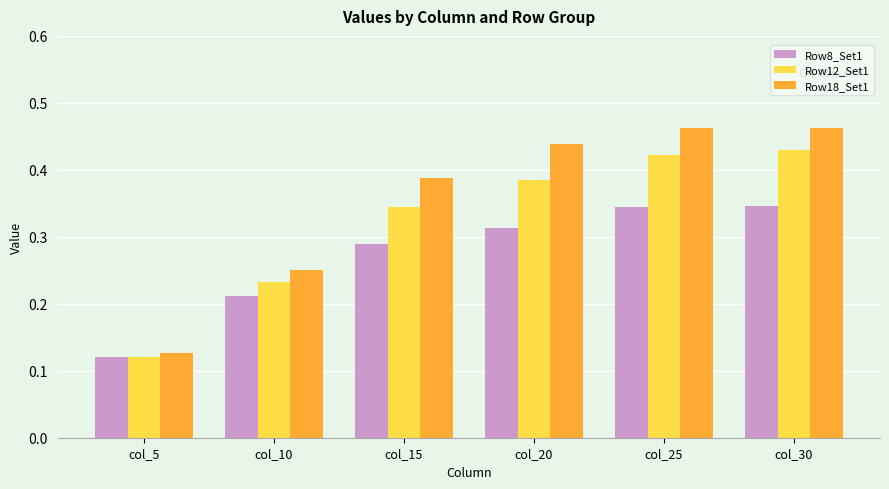

True or false: Row8_Set1 has a value of 0.5 at col_20.

False